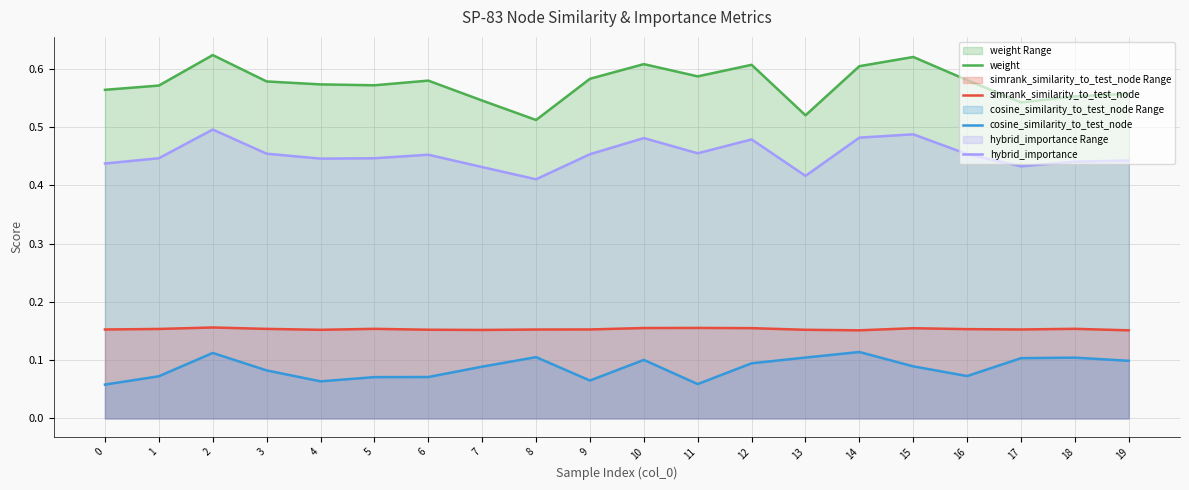

What is the highest value of the weight series?

0.6